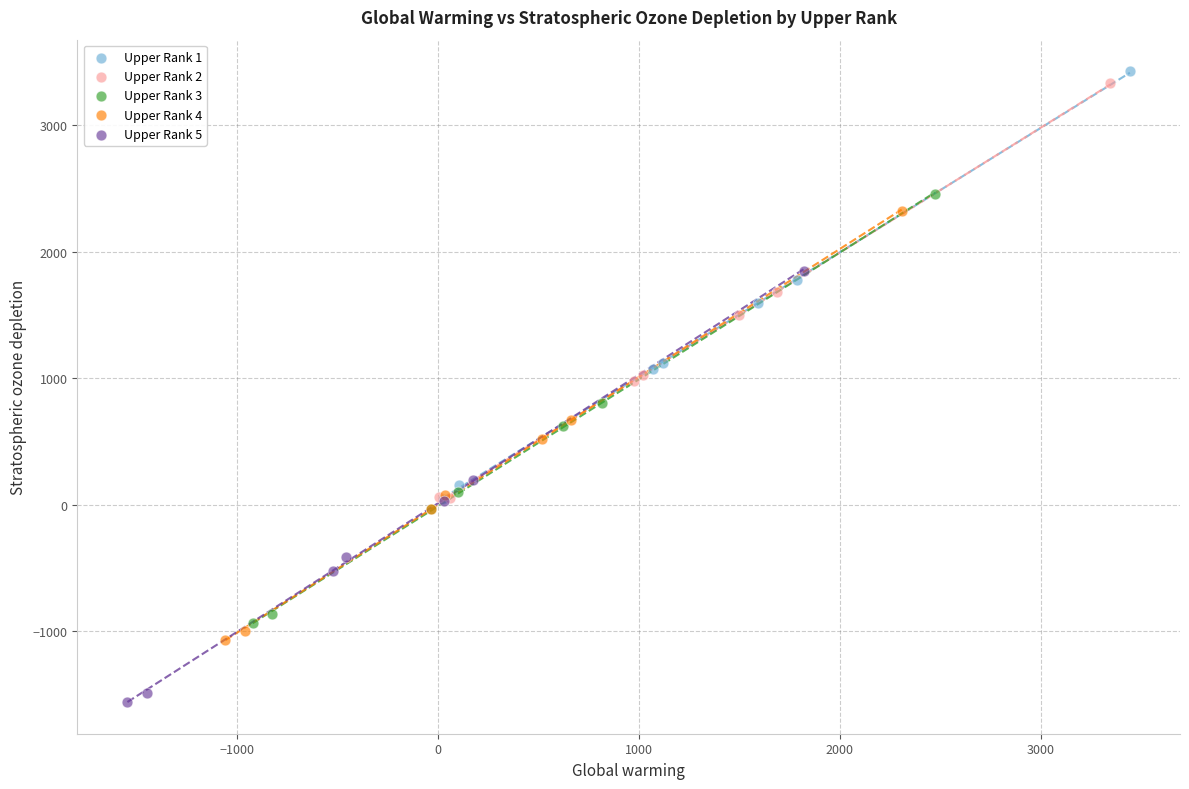

Which series reaches the maximum Y coordinate?

Upper Rank 1